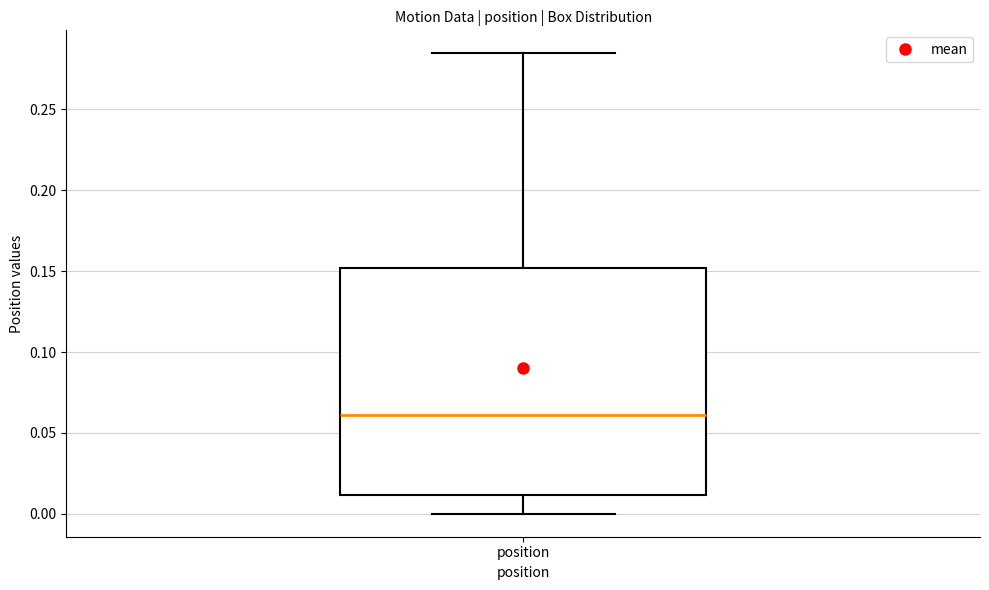

Where does the median line of the box for position sit on the y-axis? The values are not printed on the chart, so give them approximately, as read against the axis.

0.060